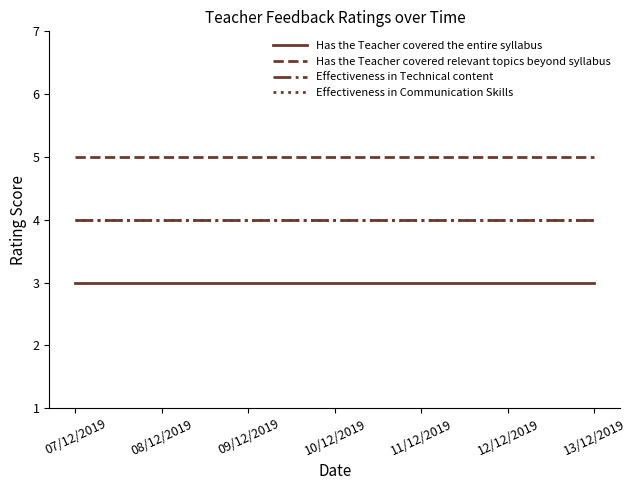

Between 13/12/2019 and 07/12/2019, which is larger?

13/12/2019